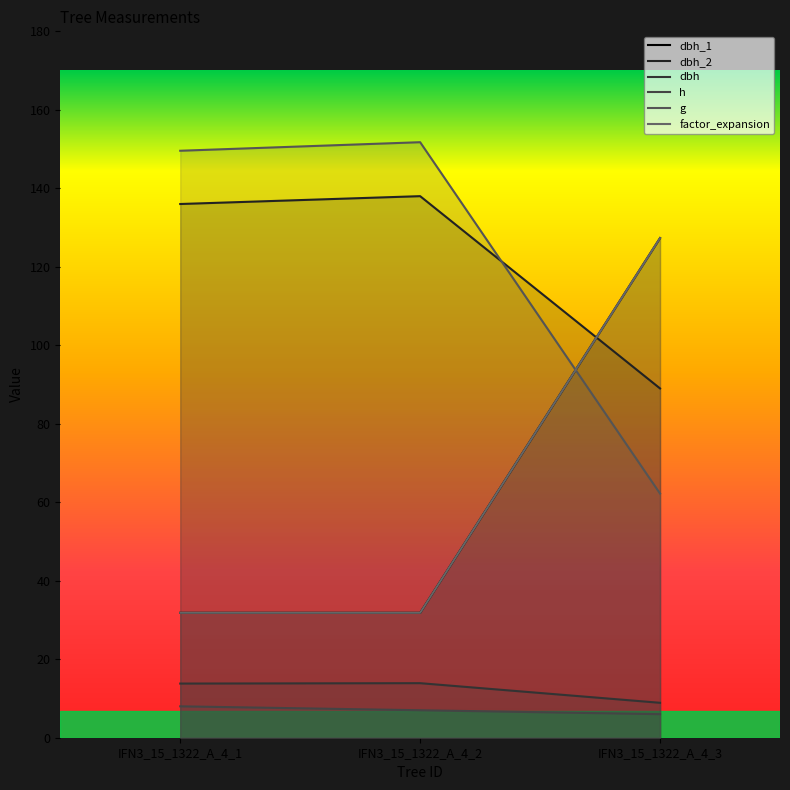

Which label corresponds to the smallest value in the chart?

IFN3_15_1322_A_4_3